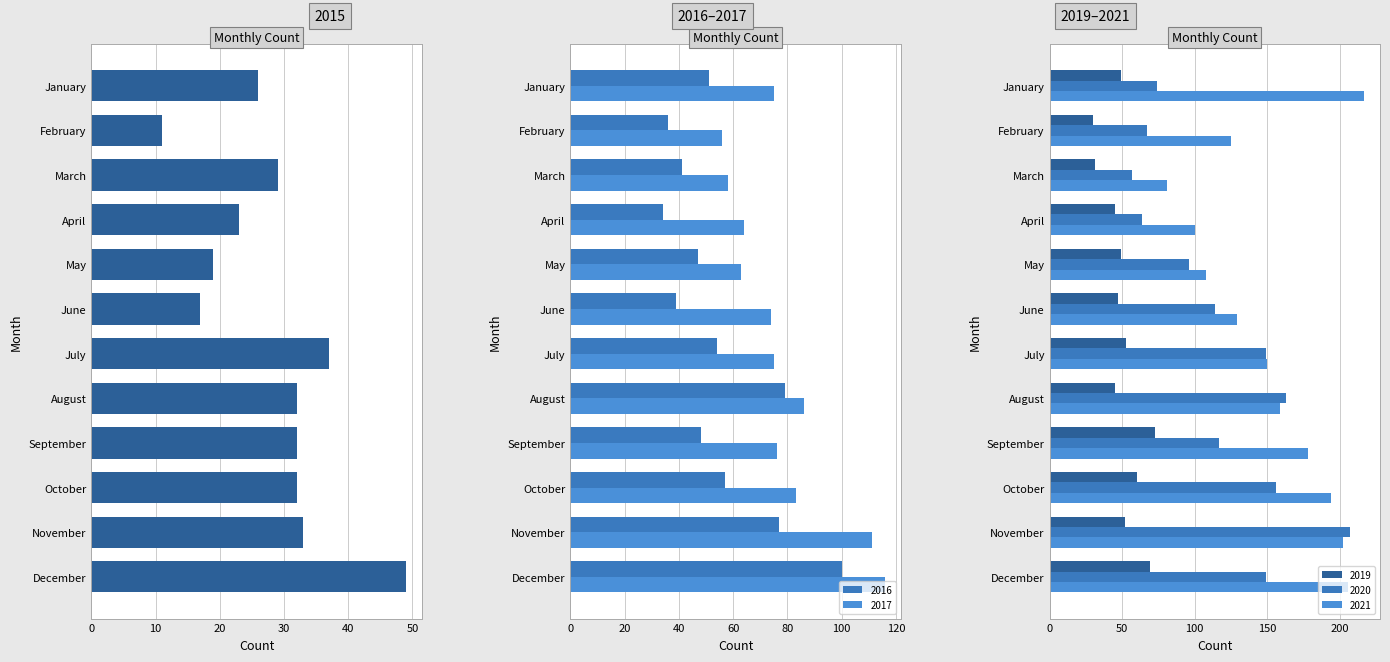

Reading left to right, what are all the values shown in this chart?

2015: January=26	February=11	March=29	April=23	May=19	June=17	July=37	August=32	September=32	October=32	November=33	December=49
2017: January=75	February=56	March=58	April=64	May=63	June=74	July=75	August=86	September=76	October=83	November=111	December=116
2016: January=51	February=36	March=41	April=34	May=47	June=39	July=54	August=79	September=48	October=57	November=77	December=100
2020: January=74	February=67	March=57	April=64	May=96	June=114	July=149	August=163	September=117	October=156	November=207	December=149
2019: January=49	February=30	March=31	April=45	May=49	June=47	July=53	August=45	September=73	October=60	November=52	December=69
2021: January=217	February=125	March=81	April=100	May=108	June=129	July=150	August=159	September=178	October=194	November=202	December=206